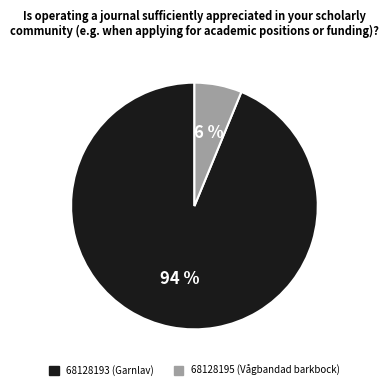

What is the largest slice in the pie chart?

68128193